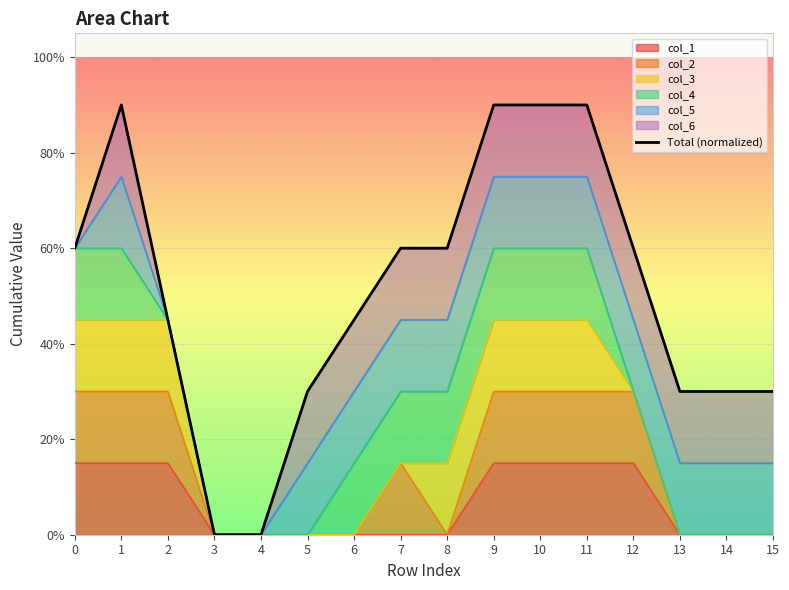

How many categories are shown in the chart?

16